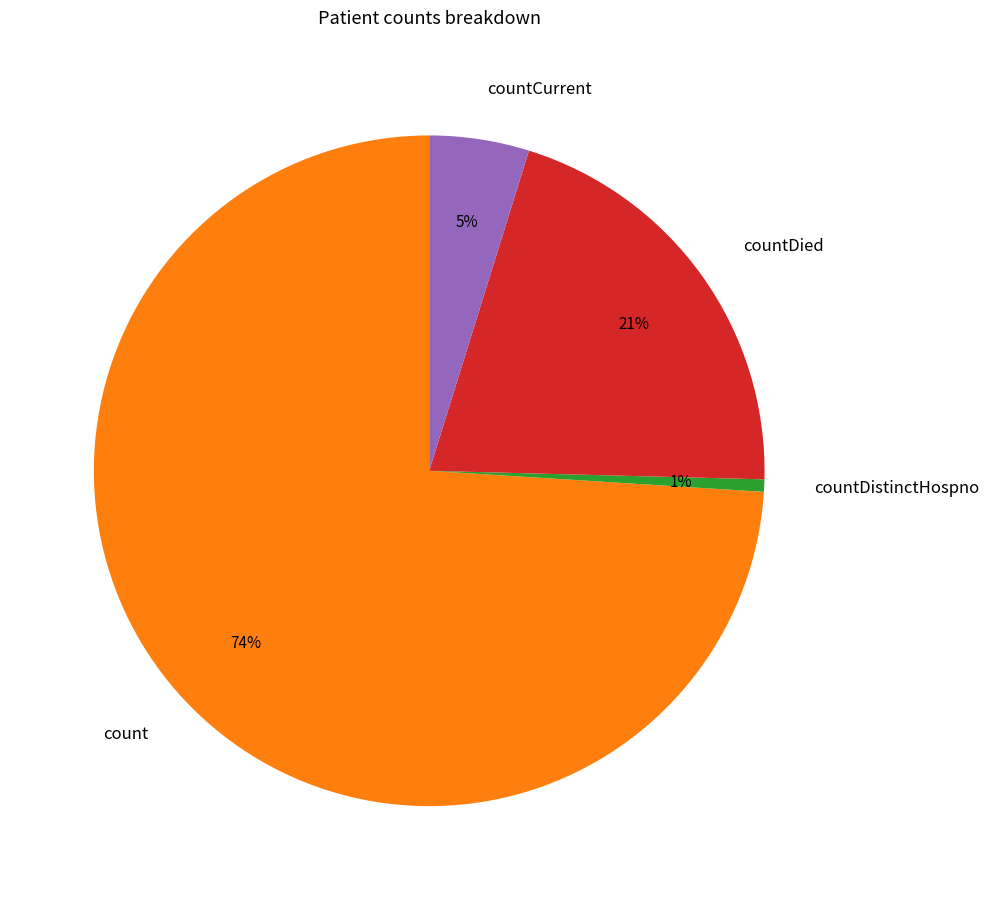

Rank the categories by value from highest to lowest.

count, countDied, countCurrent, countDistinctHospno